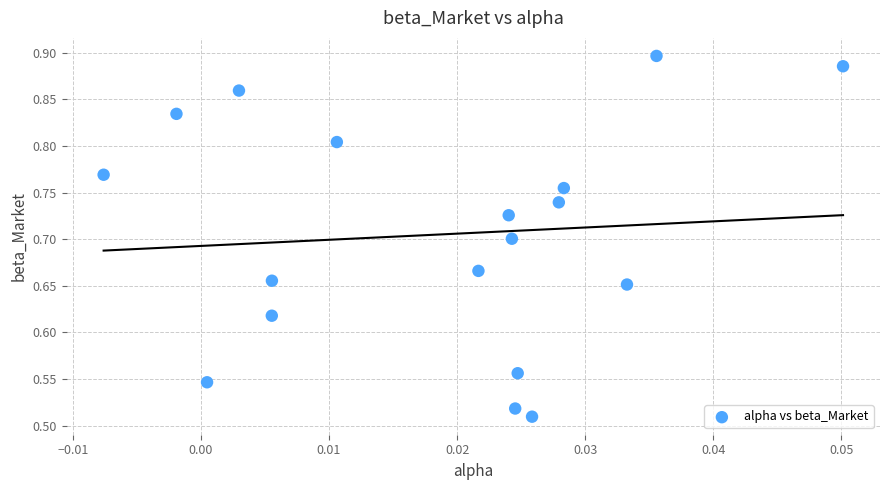

What is the range of Y values (max minus min)?

0.4